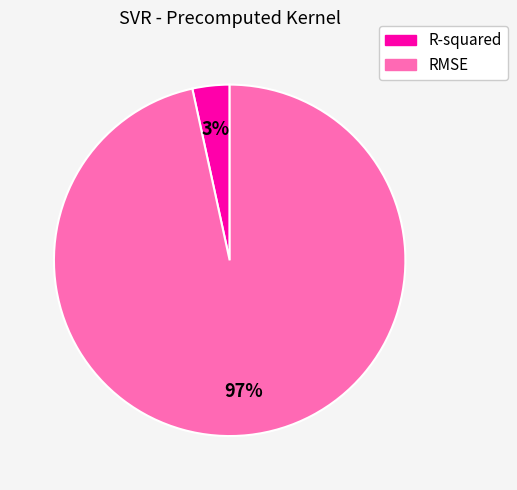

Rank the categories by value from highest to lowest.

RMSE, R-squared